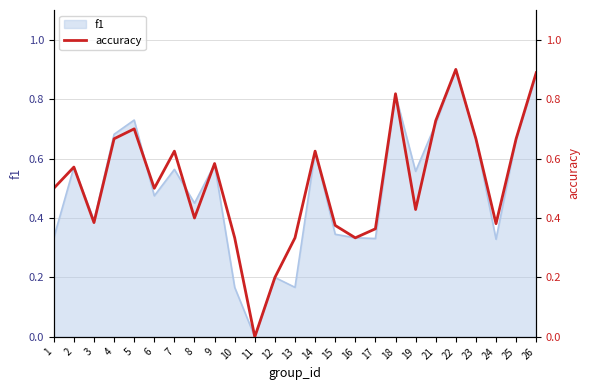

What is the sum of the values at 25 and 12?

0.9